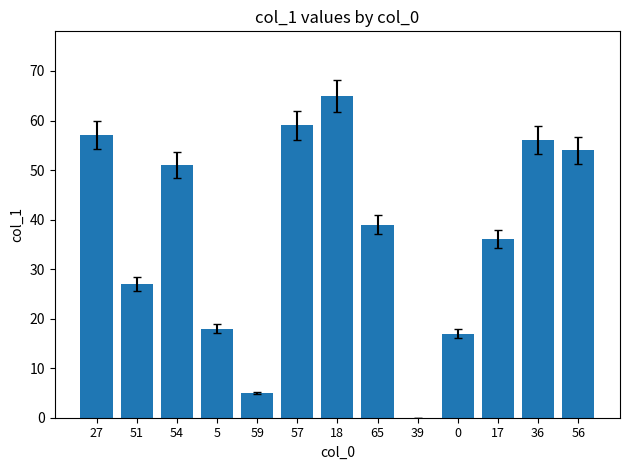

Where does the data first go above 39?

27